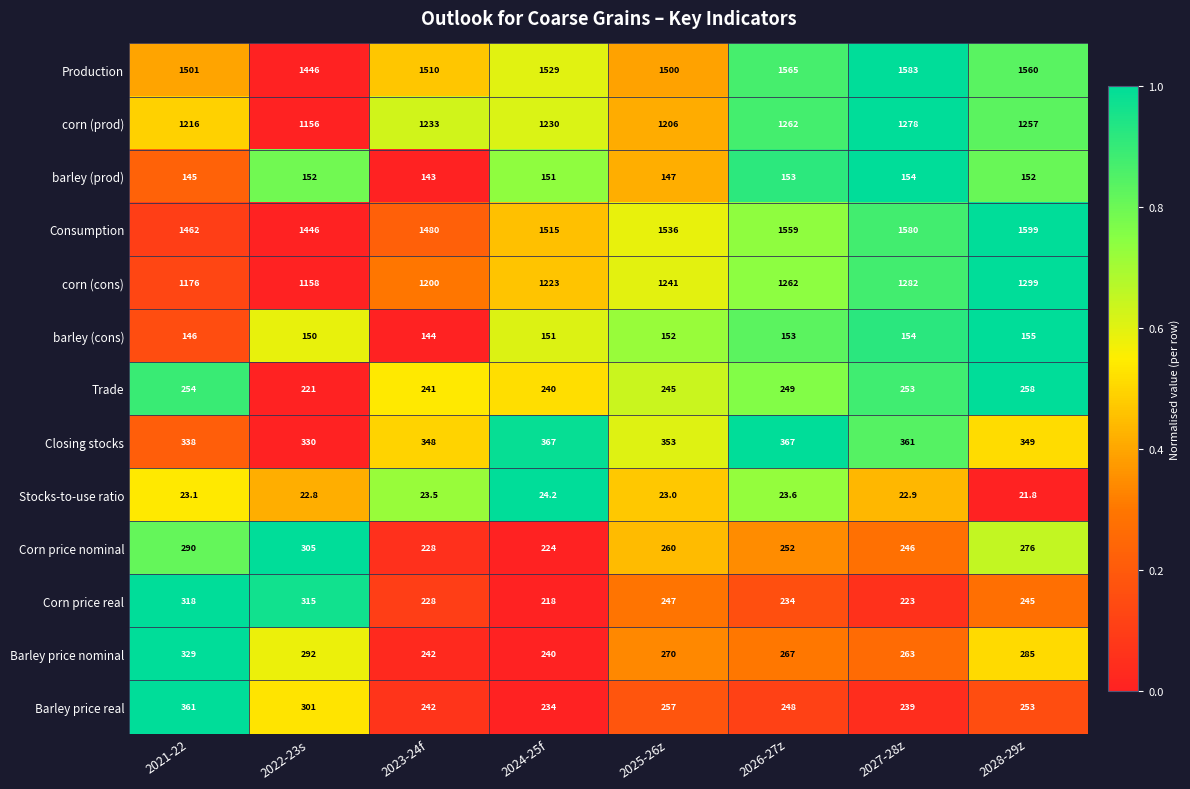

Which category has the lowest value across all series?

2028-29z